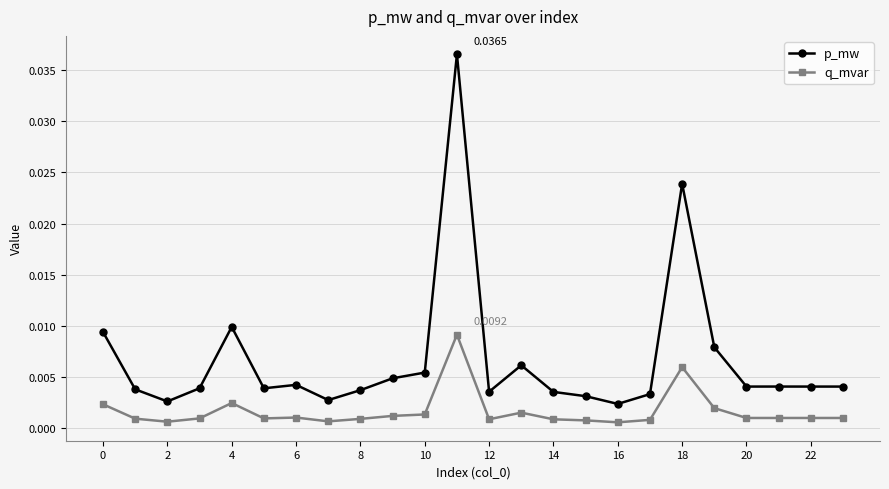

Which series has the largest total across all categories?

p_mw